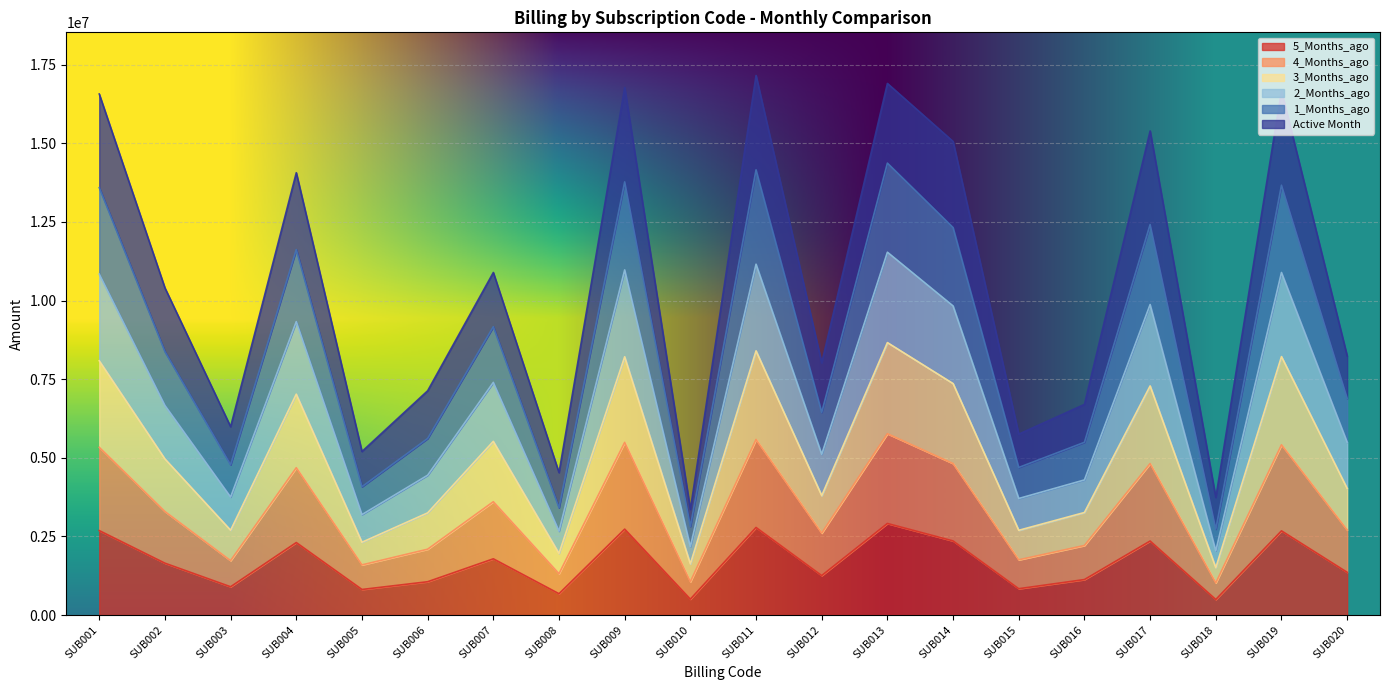

Which series has the largest total across all categories?

1_Months_ago